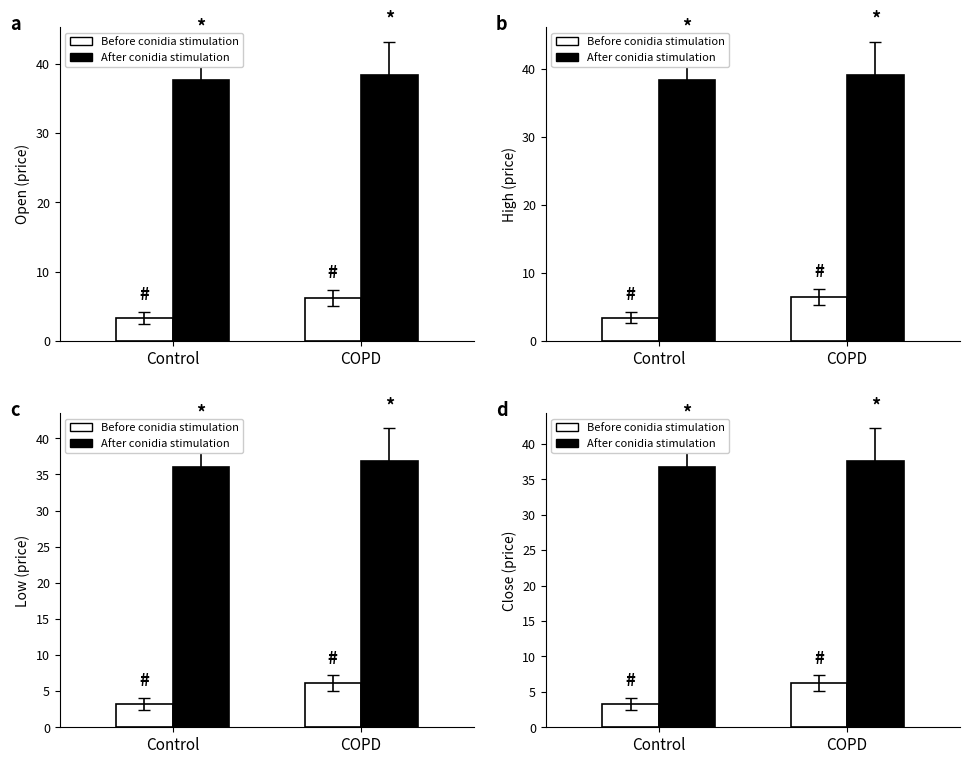

Count the After conidia stimulation values in the range 36 to 37.

1